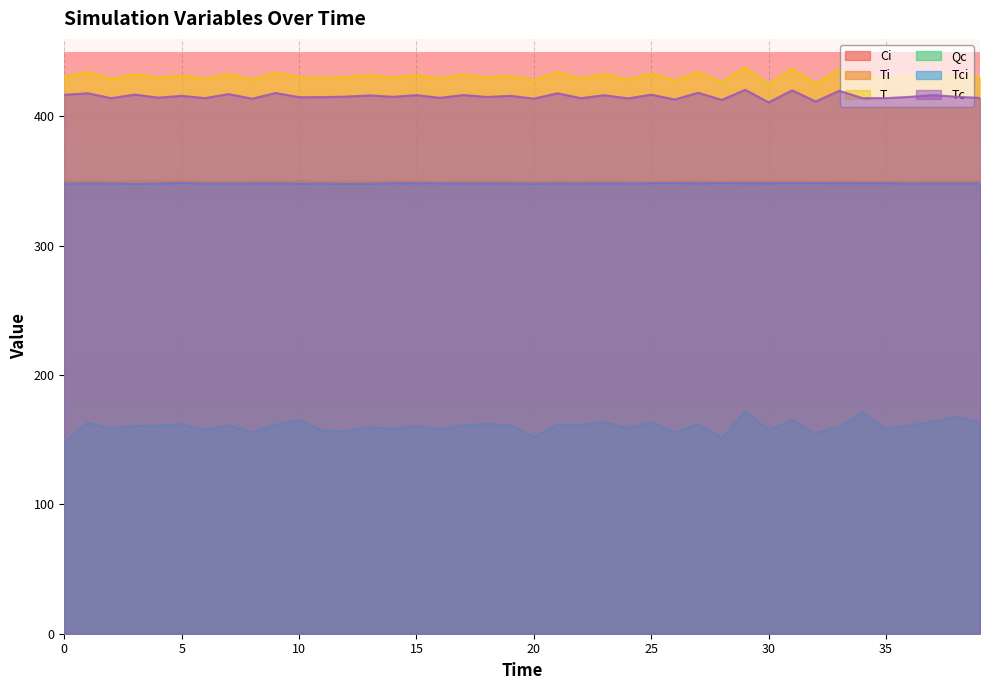

Reading right to left, transcribe all the data shown in this chart.

Ci: 39=1.0	38=1.0	37=1.0	36=1.0	35=1.0	34=1.0	33=1.0	32=1.0	31=1.0	30=1.0	29=1.0	28=1.0	27=1.0	26=1.0	25=1.0	24=1.0	23=1.0	22=1.0	21=1.0	20=1.0	19=1.0	18=1.0	17=1.0	16=1.0	15=1.0	14=1.0	13=1.0	12=1.0	11=1.0	10=1.0	9=1.0	8=1.0	7=1.1	6=1.0	5=1.0	4=1.0	3=1.0	2=1.0	1=1.0	0=1.0
Ti: 39=350.1	38=349.6	37=349.9	36=349.7	35=349.4	34=349.5	33=349.7	32=349.5	31=350.0	30=349.9	29=349.9	28=349.6	27=349.5	26=349.8	25=349.2	24=349.5	23=350.0	22=349.8	21=349.9	20=349.4	19=349.7	18=349.9	17=349.9	16=349.2	15=349.5	14=349.9	13=349.3	12=349.6	11=349.7	10=350.0	9=349.6	8=349.8	7=349.4	6=349.7	5=350.1	4=349.9	3=349.9	2=349.7	1=349.8	0=349.9
T: 39=429.9	38=431.0	37=432.2	36=430.7	35=429.4	34=430.4	33=436.3	32=425.6	31=436.8	30=424.9	29=438.0	28=426.5	27=434.2	26=427.9	25=433.2	24=428.5	23=432.9	22=429.3	21=434.5	20=428.2	19=431.3	18=430.3	17=432.3	16=429.6	15=432.0	14=430.1	13=431.9	12=430.6	11=429.7	10=430.4	9=433.8	8=428.4	7=433.0	6=429.0	5=431.8	4=429.9	3=432.7	2=428.9	1=434.3	0=430.9
Qc: 39=163.5	38=167.6	37=163.9	36=160.9	35=158.4	34=171.1	33=159.9	32=155.1	31=164.9	30=157.7	29=171.5	28=151.3	27=162.0	26=155.8	25=163.5	24=159.0	23=163.7	22=161.5	21=161.6	20=152.0	19=161.0	18=162.2	17=161.1	16=158.0	15=160.6	14=158.6	13=159.6	12=156.6	11=157.0	10=165.5	9=161.6	8=155.7	7=161.2	6=157.5	5=162.1	4=161.0	3=160.6	2=158.6	1=163.1	0=148.3
Tci: 39=348.2	38=348.2	37=348.2	36=348.1	35=348.4	34=348.4	33=348.4	32=348.5	31=348.6	30=348.3	29=348.4	28=348.5	27=348.2	26=348.5	25=348.4	24=348.2	23=348.3	22=348.1	21=348.2	20=347.9	19=348.2	18=348.2	17=348.2	16=348.3	15=348.3	14=348.4	13=347.8	12=347.9	11=348.0	10=348.0	9=348.3	8=348.2	7=348.0	6=348.0	5=348.6	4=348.1	3=347.9	2=348.1	1=348.2	0=348.0
Tc: 39=414.3	38=415.3	37=416.5	36=415.1	35=414.2	34=414.2	33=419.9	32=411.6	31=420.2	30=410.9	29=420.6	28=412.8	27=418.4	26=413.1	25=416.9	24=414.0	23=416.5	22=414.2	21=417.9	20=413.8	19=416.0	18=415.1	17=416.6	16=414.4	15=416.5	14=415.2	13=416.3	12=415.4	11=415.0	10=414.9	9=418.2	8=413.8	7=417.3	6=414.2	5=416.0	4=414.6	3=416.9	2=414.2	1=418.0	0=416.8